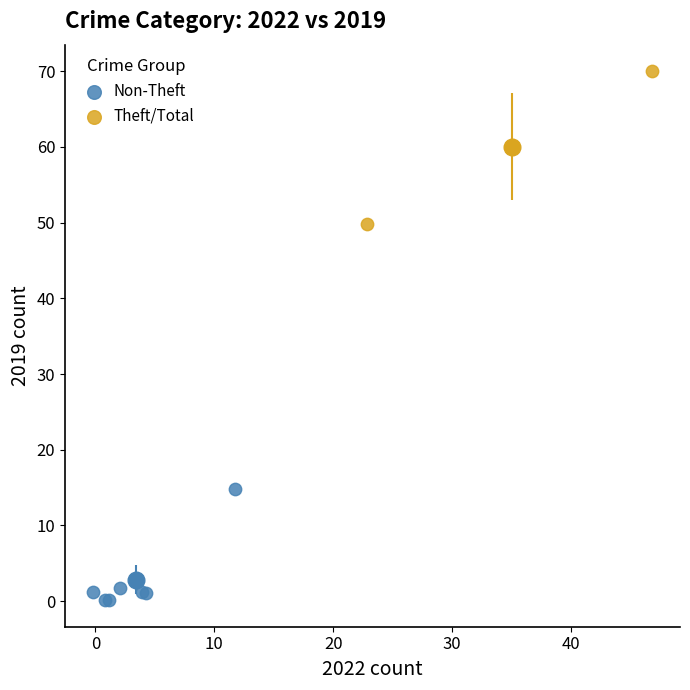

Which series reaches the minimum Y coordinate?

Non-Theft